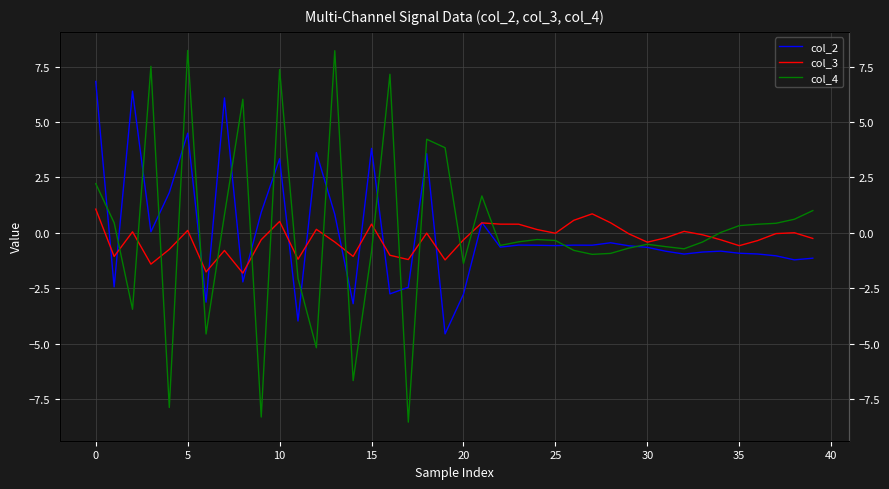

How many series are shown in this chart?

3